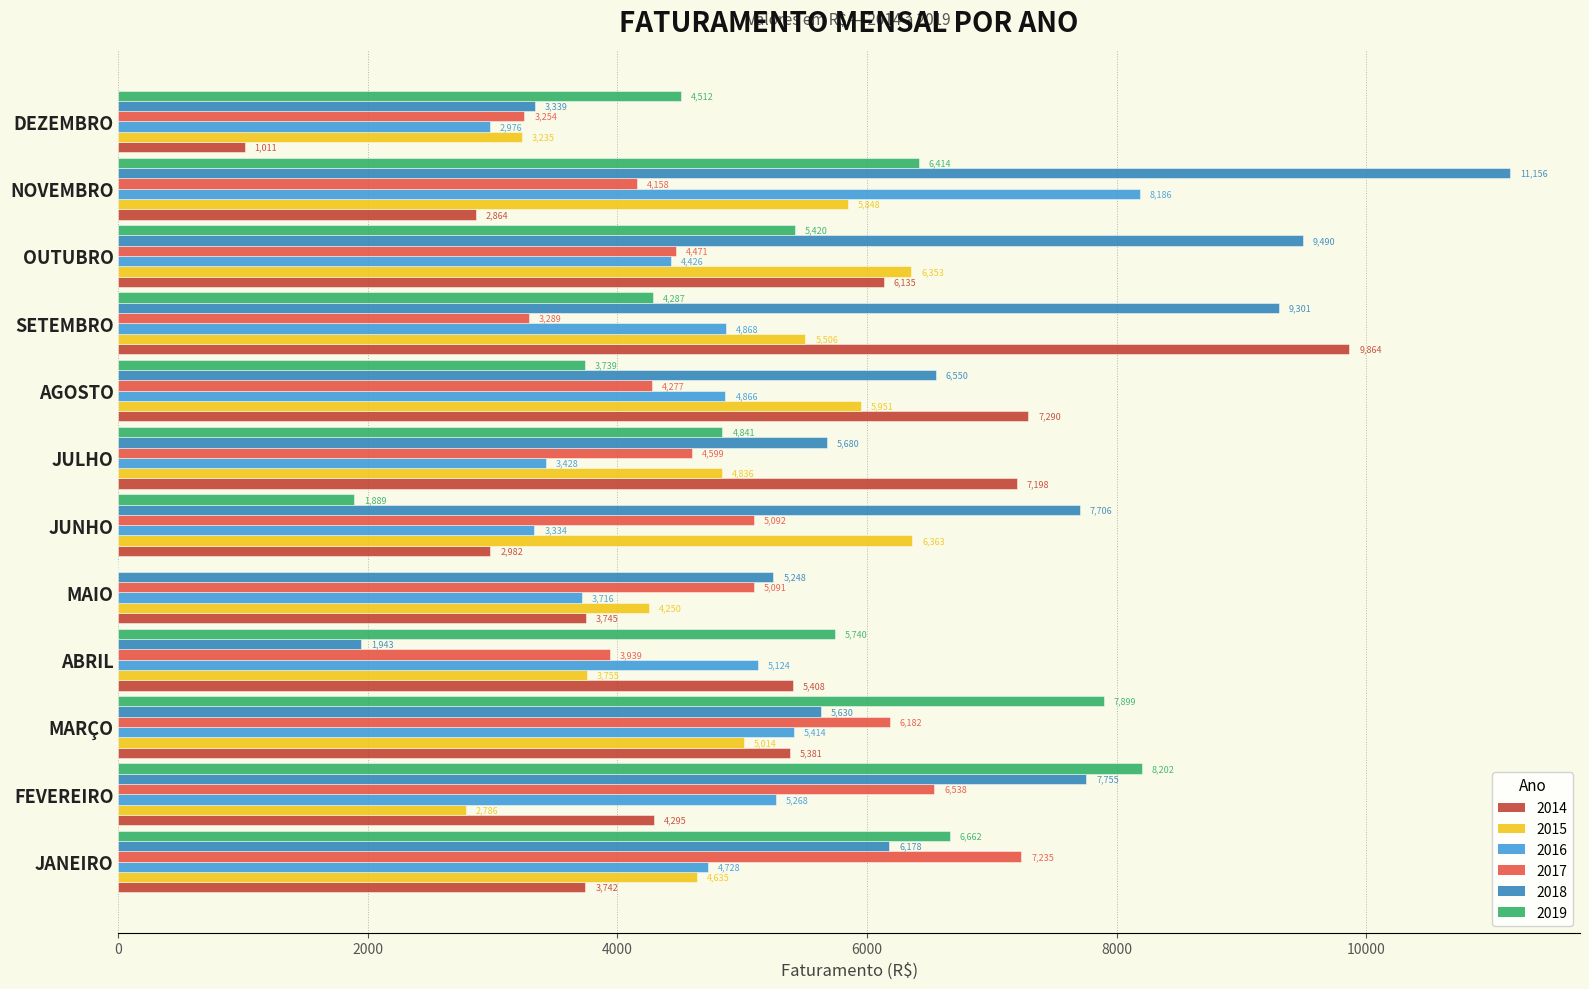

Which series changed the most between MAIO and JUNHO?

2018